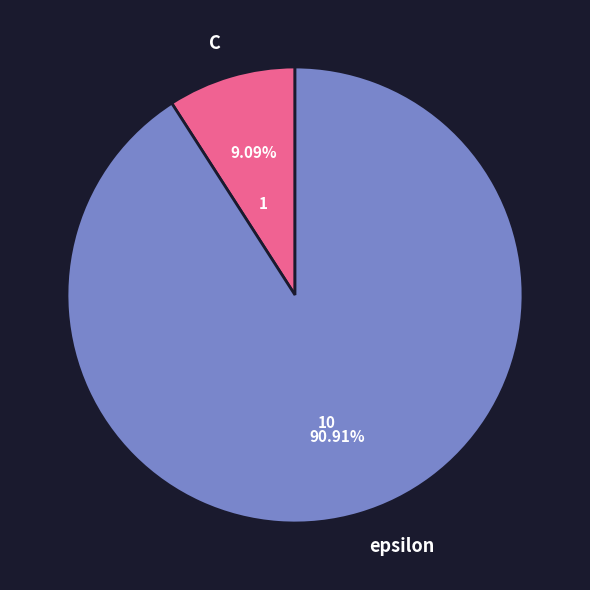

Combined, do C and epsilon account for over 50%?

Yes